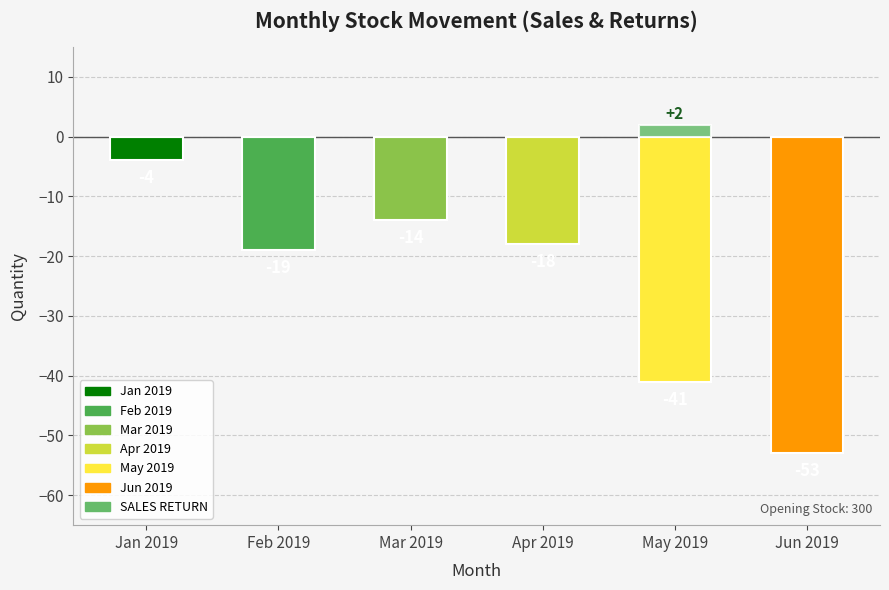

What is the maximum value for SALES RETURN?

2